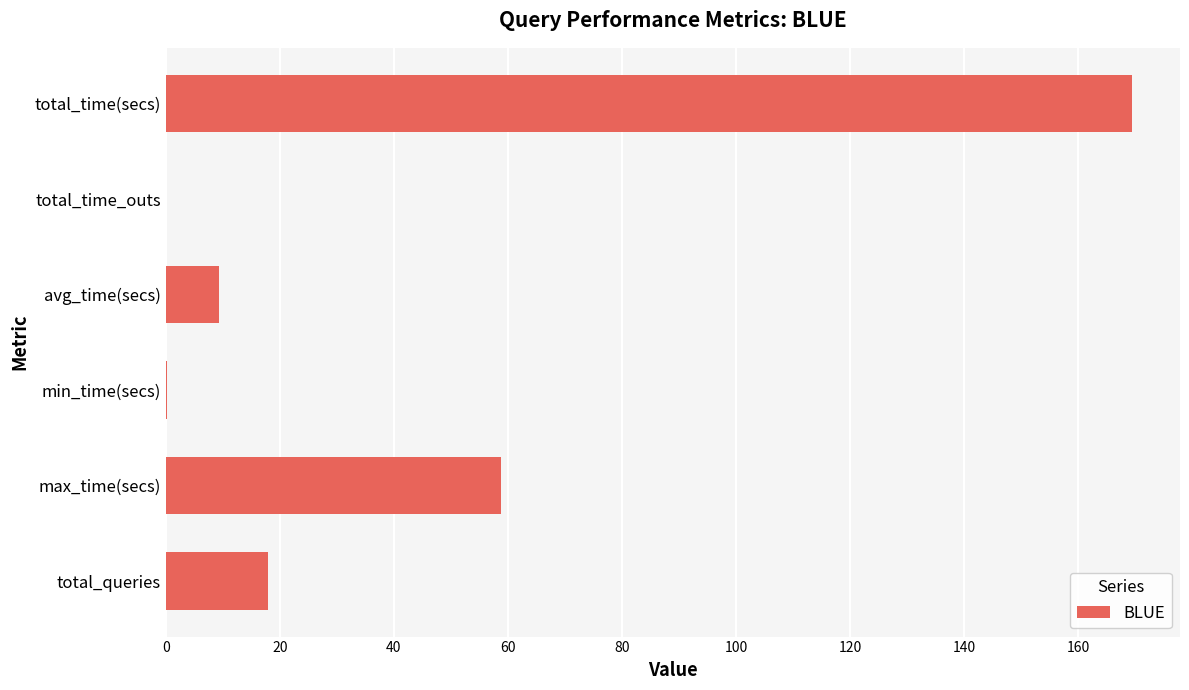

How many categories are shown in the chart?

6